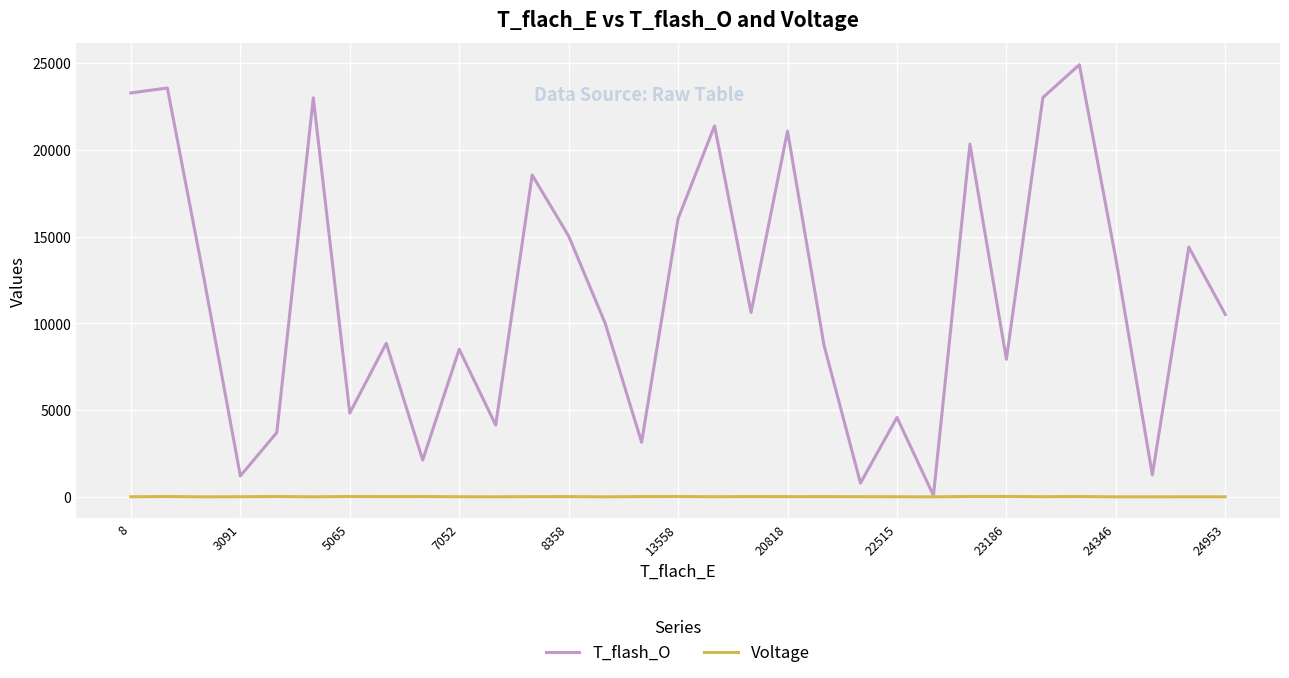

At how many categories does at least one series exceed 6368?

21